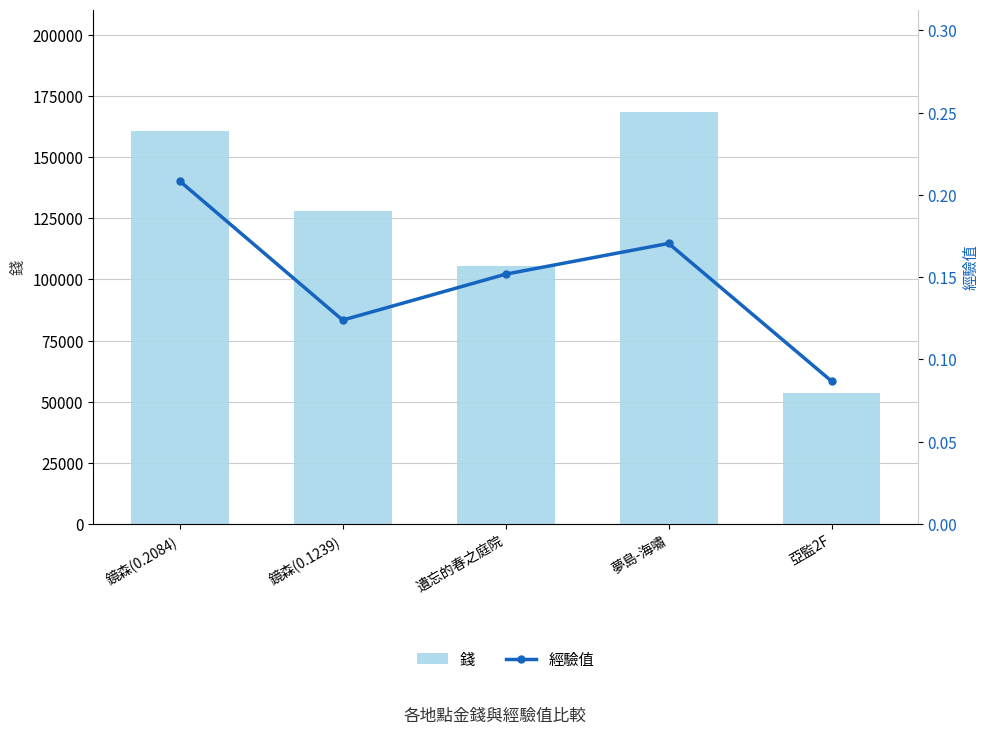

Count the 經驗值 values in the range 0 to 1.

5